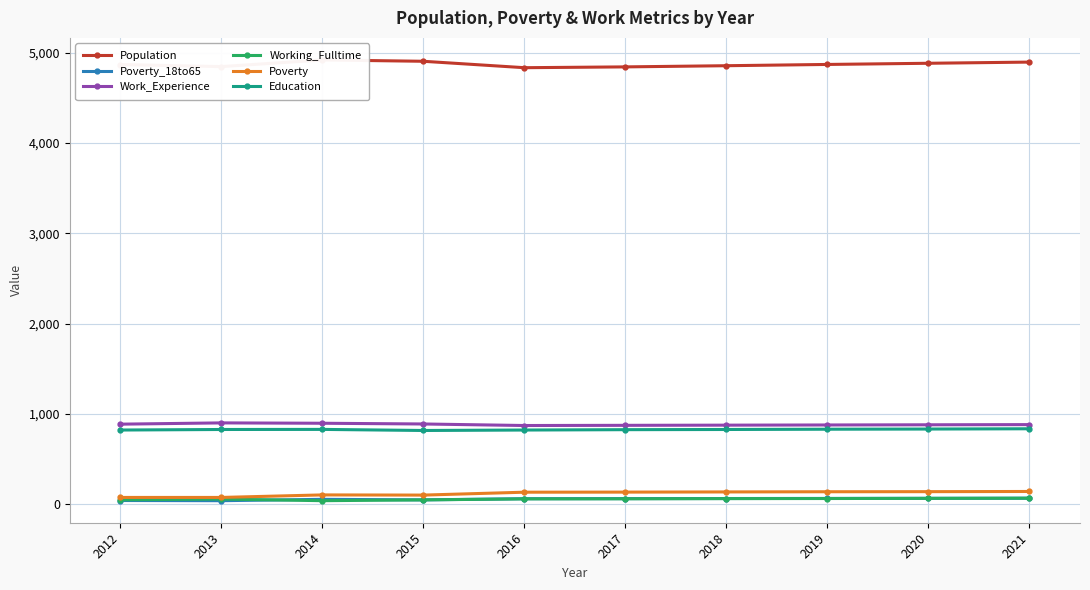

Reading left to right, extract all data points from this chart.

Population: 4867	4844	4918	4903	4832	4841	4854	4868	4881	4894
Poverty_18to65: 42	40	55	49	62	63	64	65	66	67
Work_Experience: 887	901	897	889	872	874	876	878	880	882
Working_Fulltime: 50	58	40	49	60	61	63	64	66	68
Poverty: 76	76	104	102	134	135	137	139	140	142
Education: 822	828	829	817	822	826	828	831	833	836